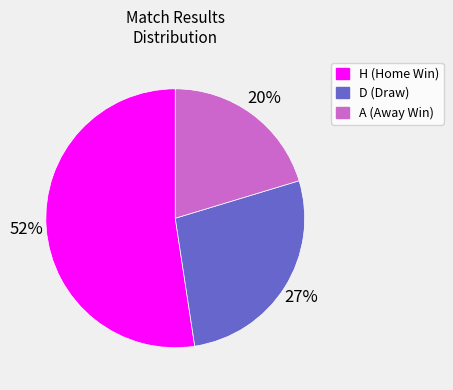

Approximately how many times larger is the value at H compared to D?

1.9